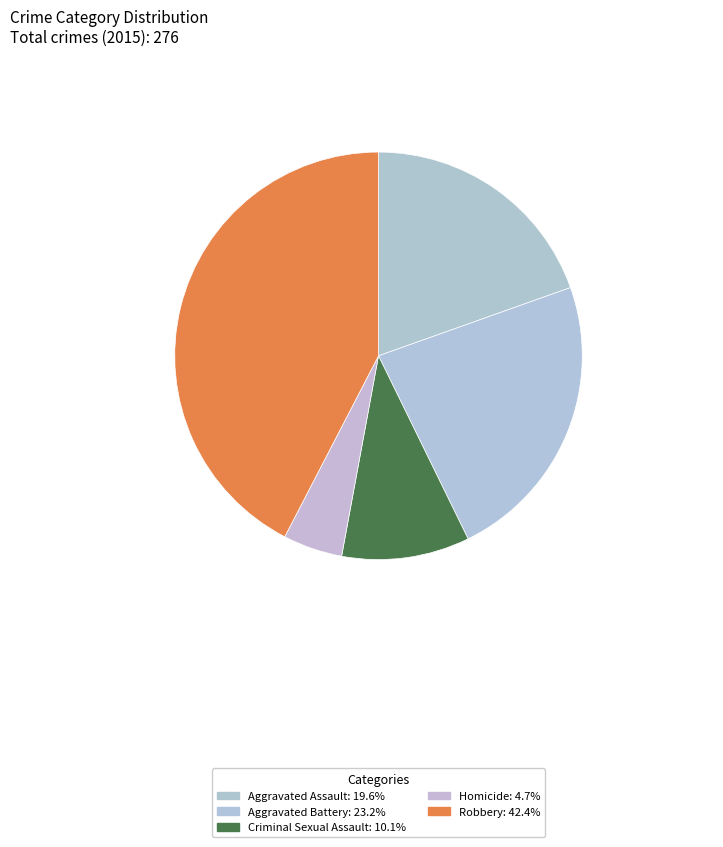

How many slices are in this pie chart?

5